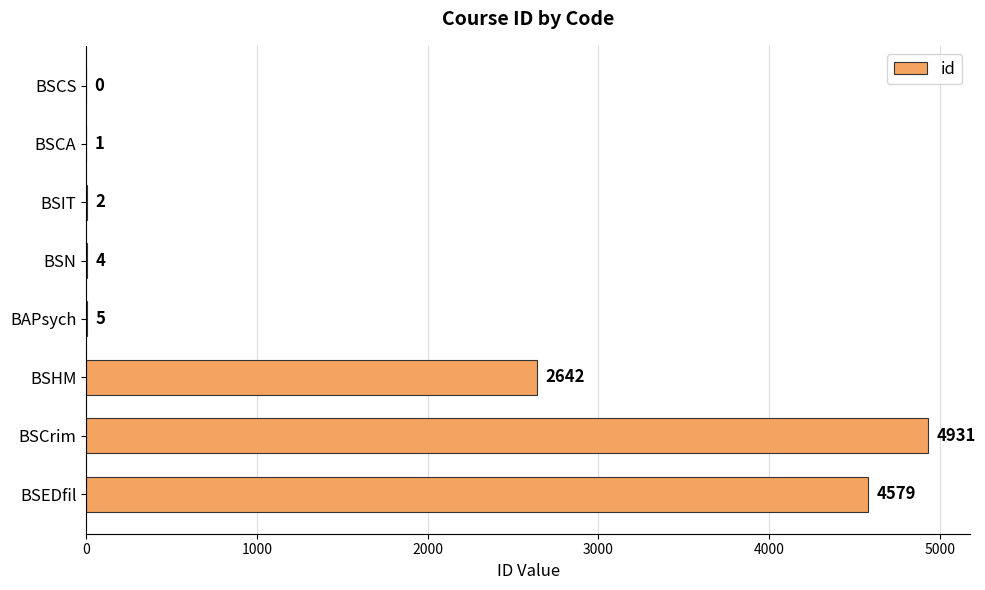

True or false: the data shows 7854 at BSCrim.

False